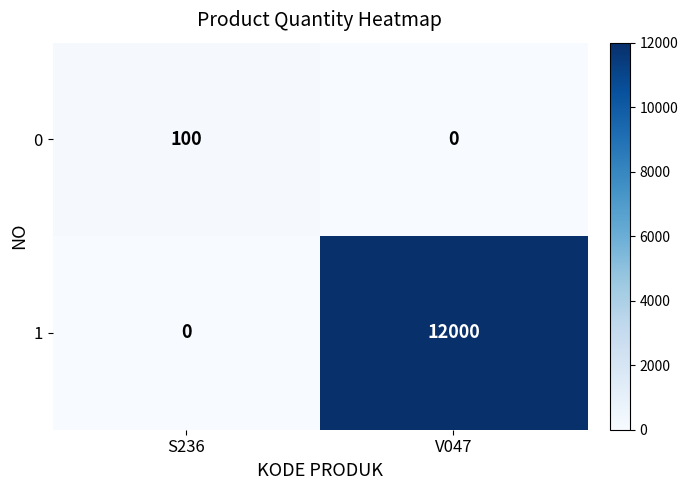

Which series has the largest total across all categories?

1